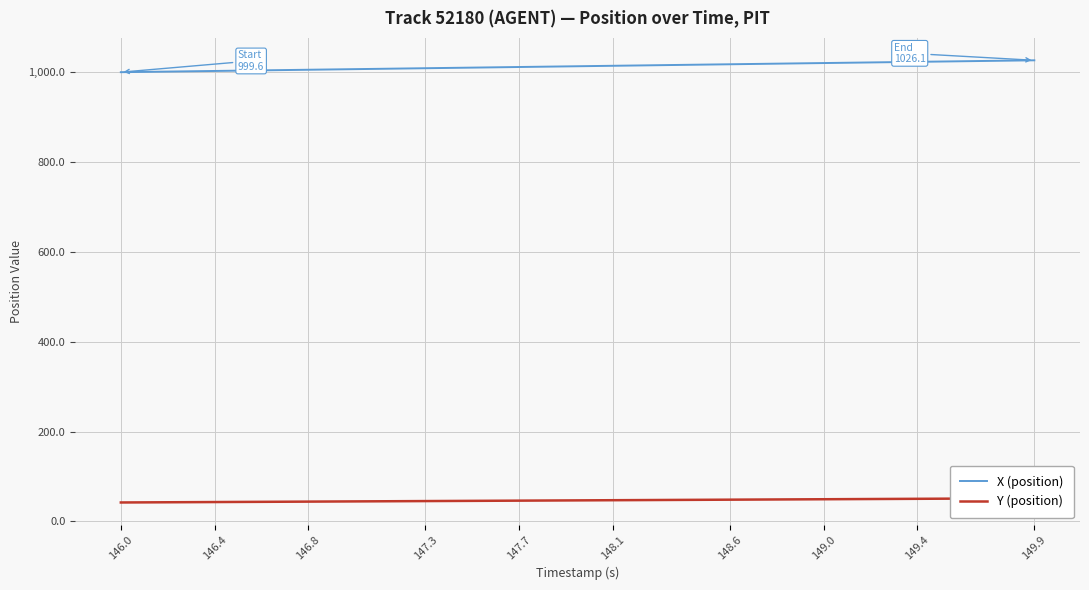

True or false: Y (position) has more than 2 points higher than both neighbors.

False